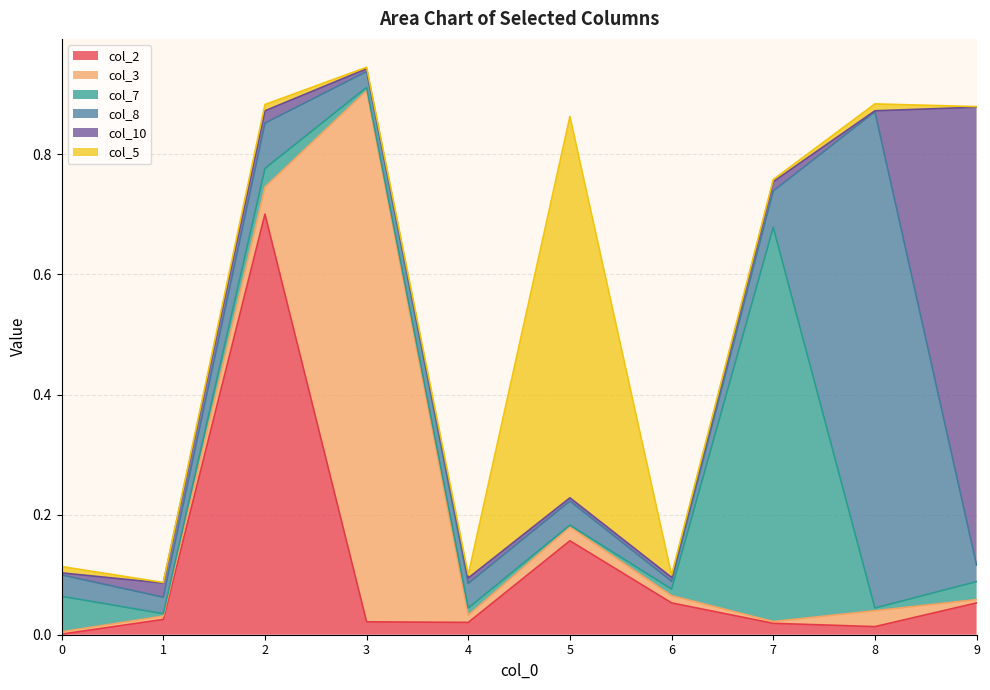

True or false: col_3 has a value of 0.0 at 5.

True